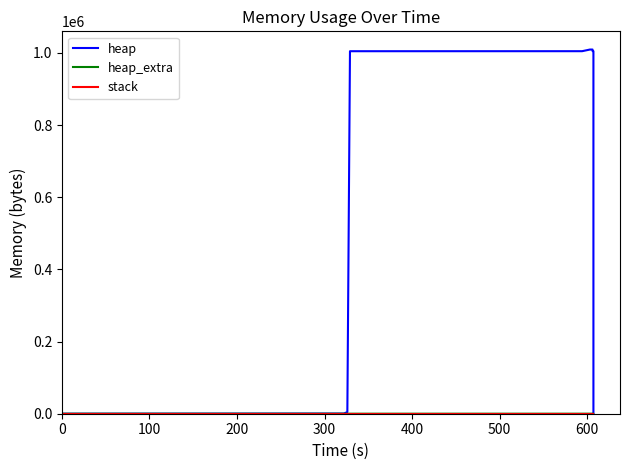

What is the maximum value for heap_extra?

65